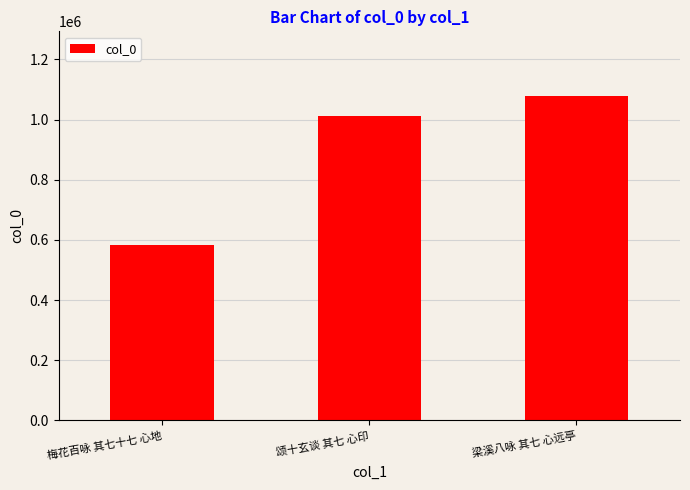

Approximately how many times larger is the value at 梁溪八咏 其七 心远亭 compared to 颂十玄谈 其七 心印?

1.1